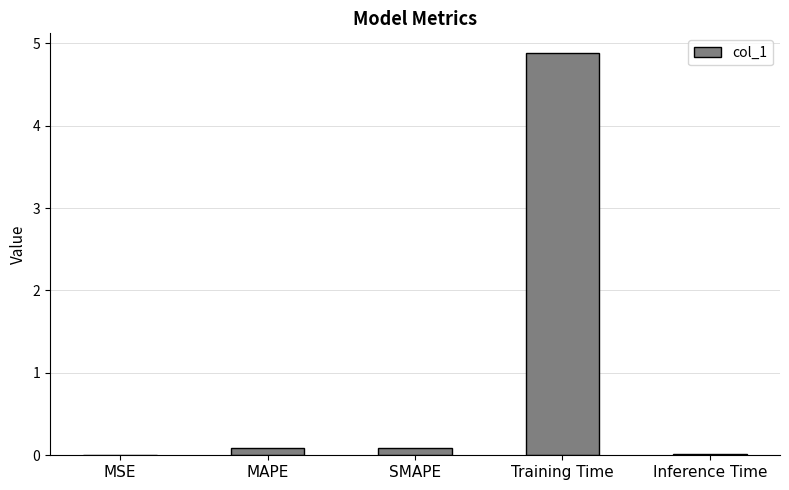

Is it true that the value at Training Time is 1.9?

False